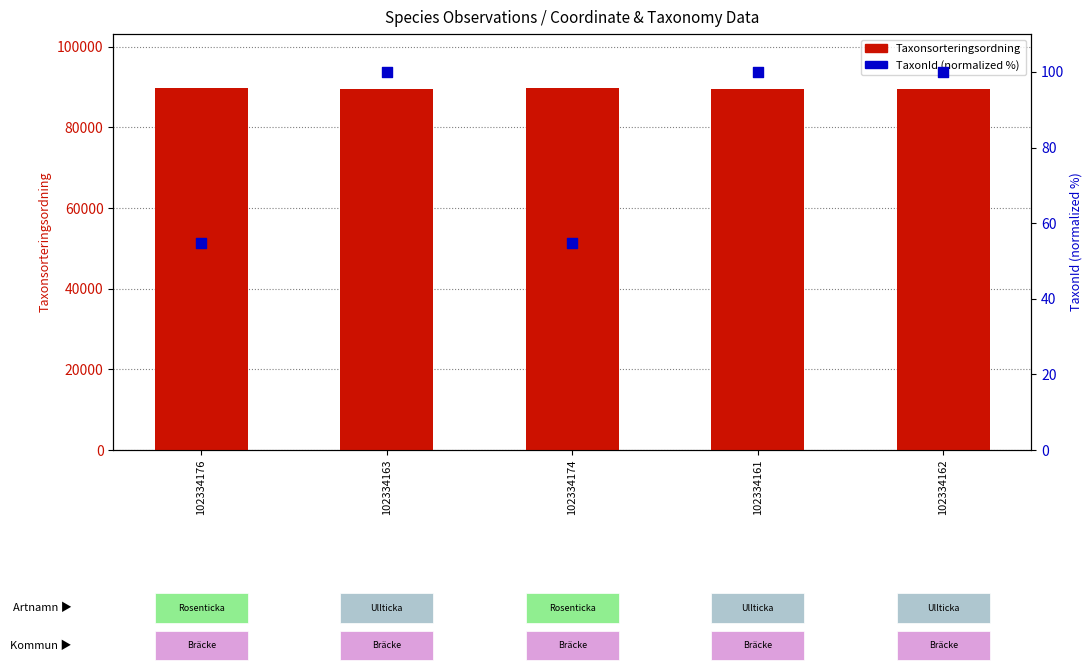

Which series has the largest total across all categories?

Taxonsorteringsordning